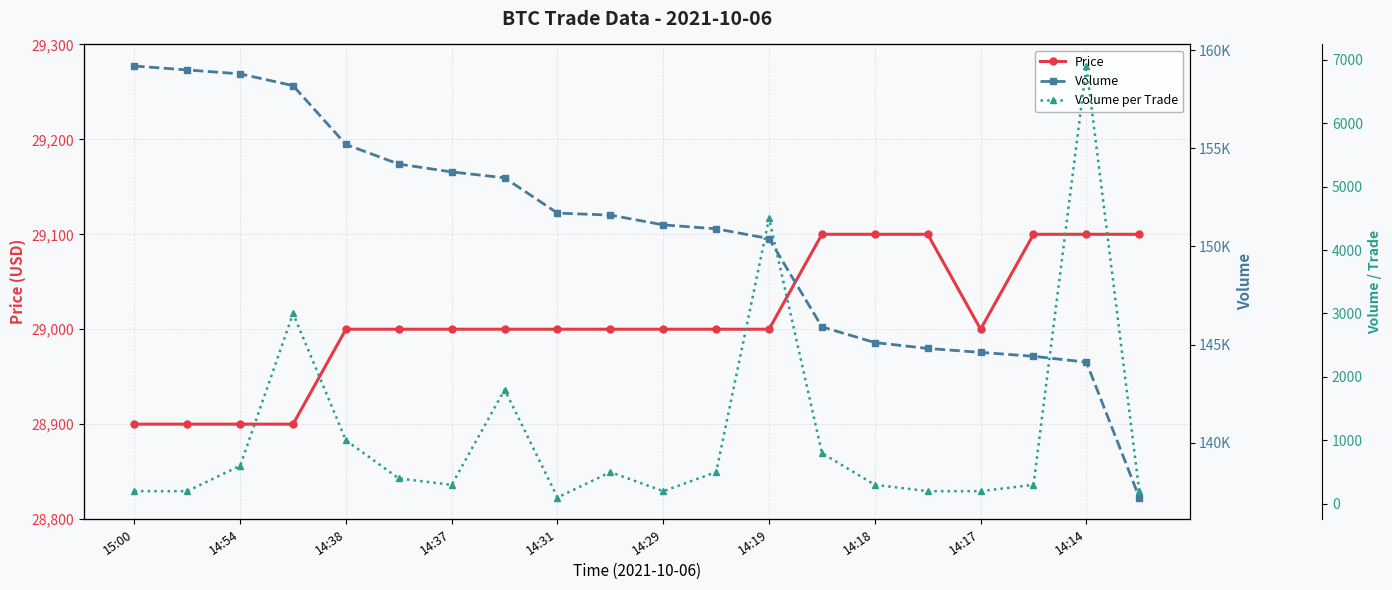

True or false: Price and Volume intersect in this chart.

False